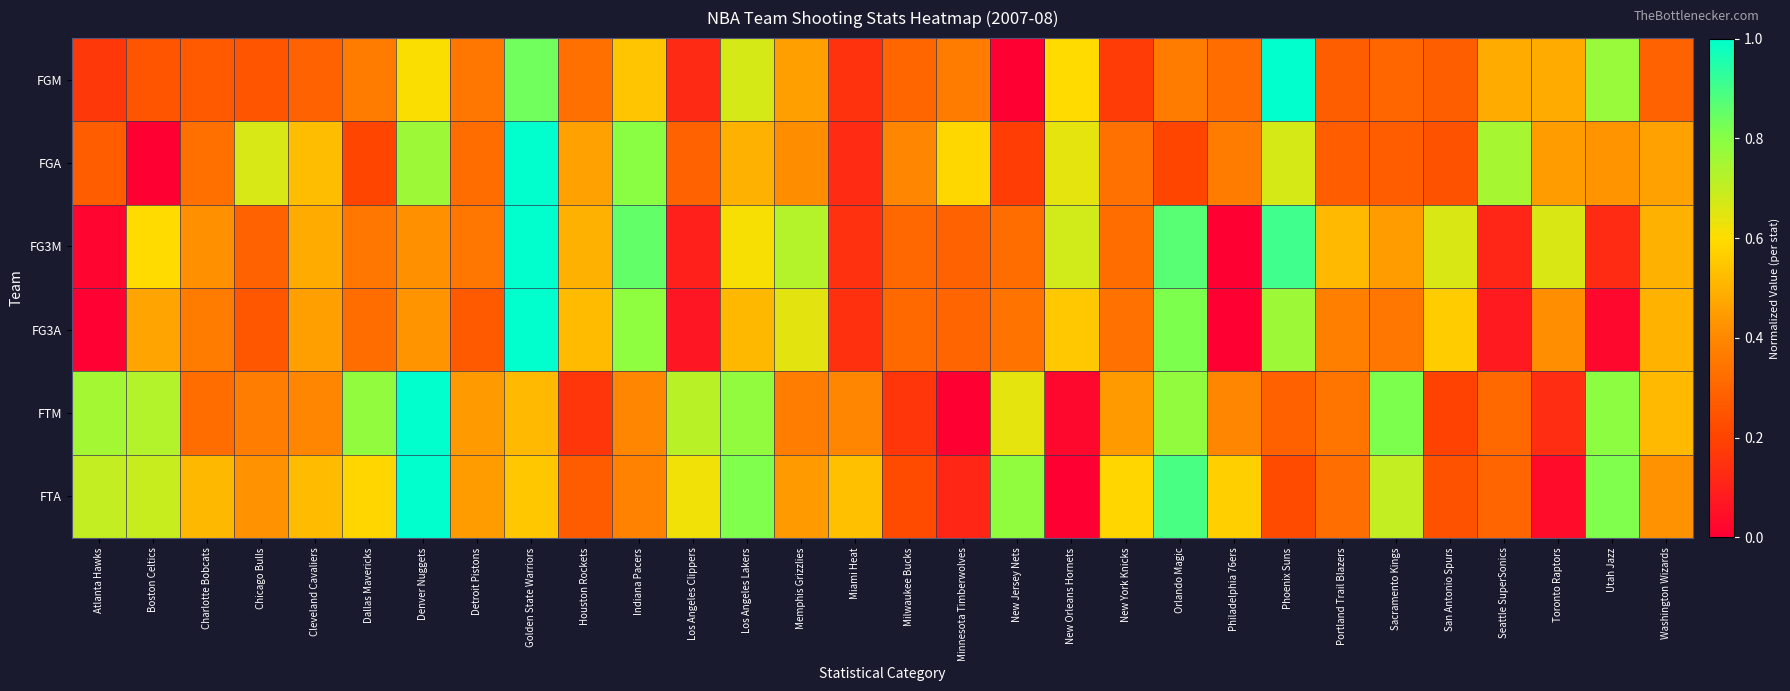

List the series in order of their peak value, highest first.

FGM, FGA, FG3M, FG3A, FTM, FTA